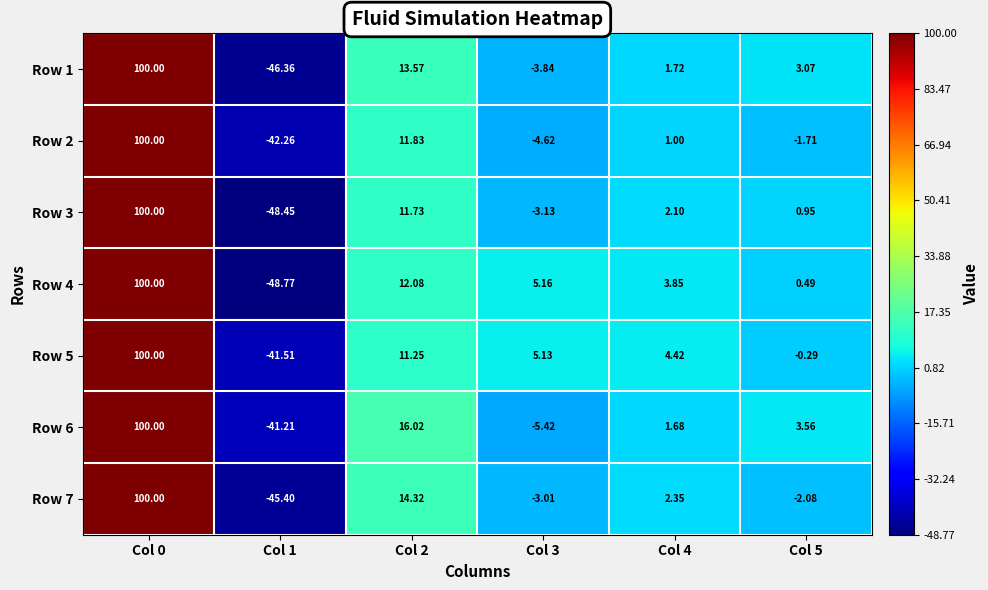

Which label corresponds to the largest value in the chart?

Col 0